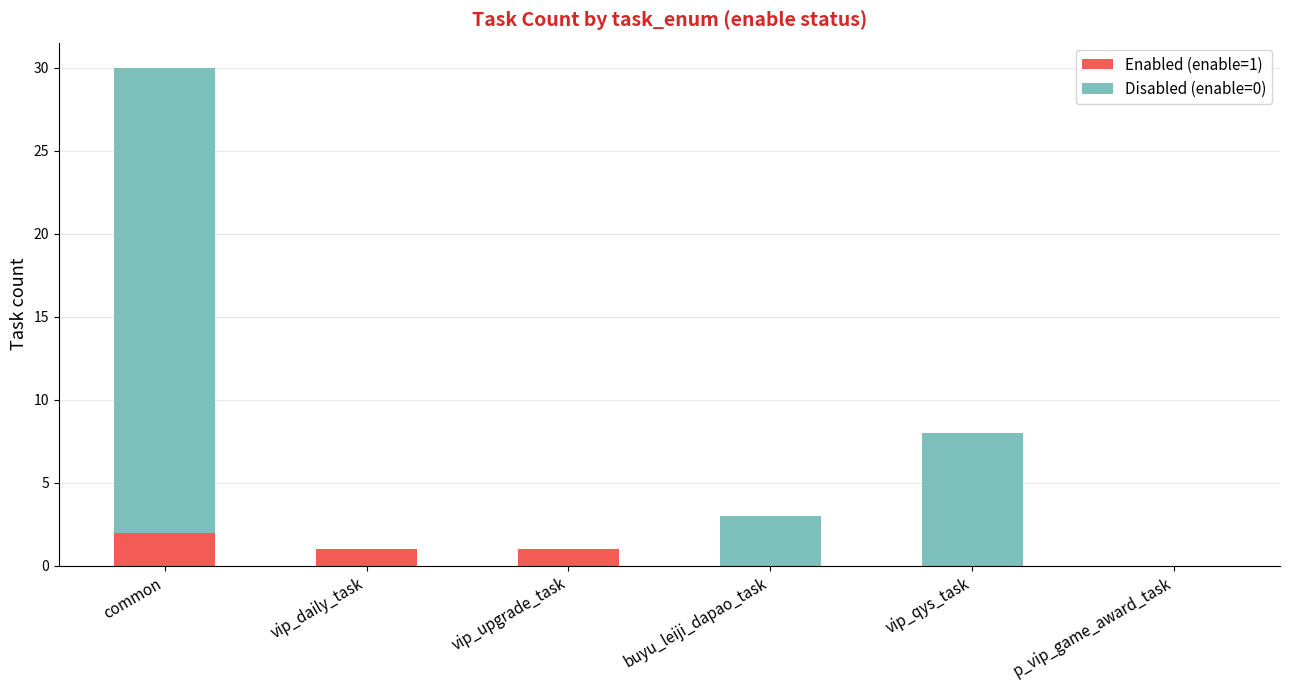

At which label does Enabled (enable=1) reach its peak?

common